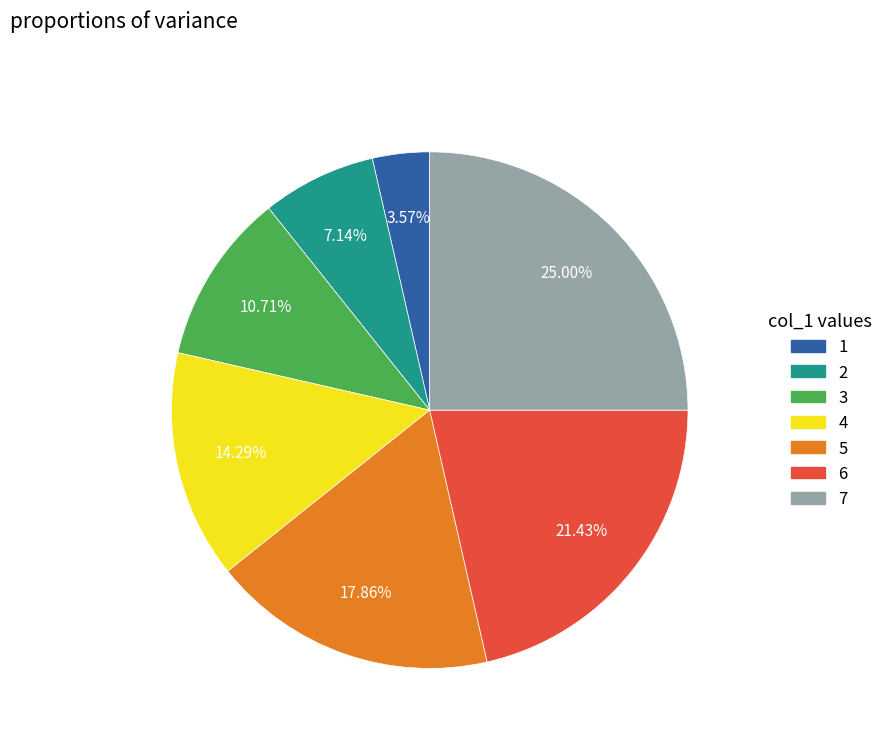

Is there a majority slice in this chart?

No